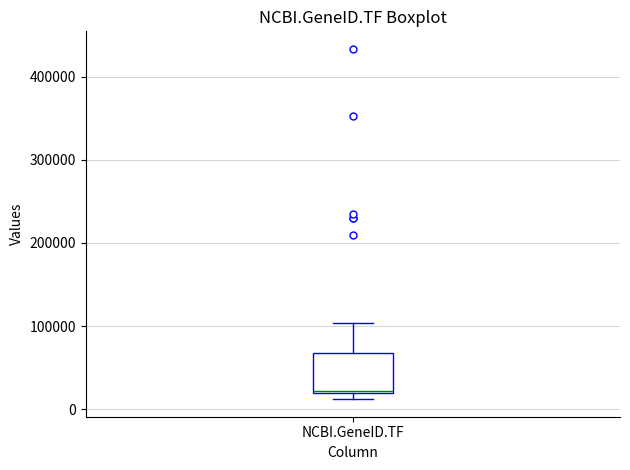

Read this box plot against the y-axis: the position of the median line, the range covered by the box, and the ends of both whiskers. The values are not printed on the chart, so give them approximately, as read against the axis.

median 20000, box 20000 to 70000, whiskers 10000 to 100000